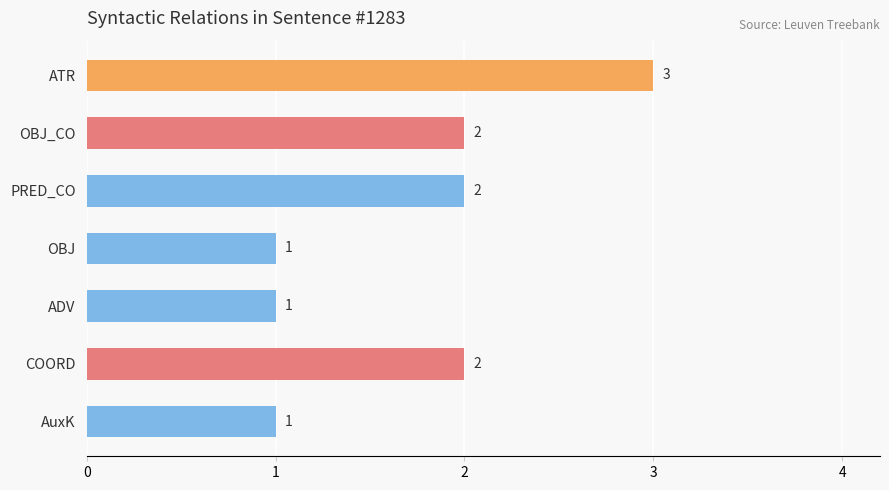

Reading top to bottom, extract all data points from this chart.

ATR=3	OBJ_CO=2	PRED_CO=2	OBJ=1	ADV=1	COORD=2	AuxK=1